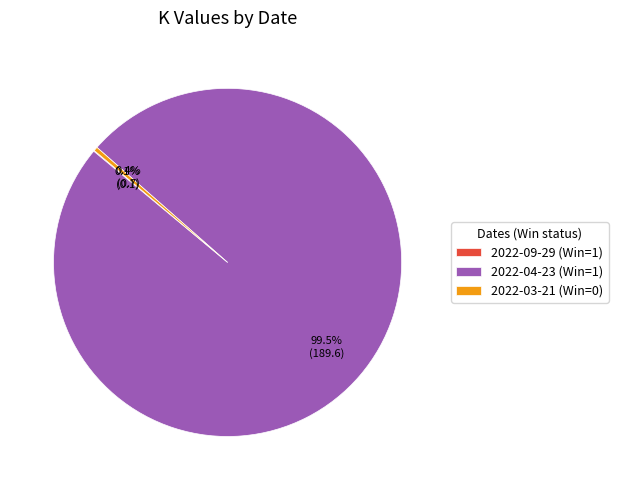

To the nearest percent, what is the difference between the largest and smallest slice percentages?

99%